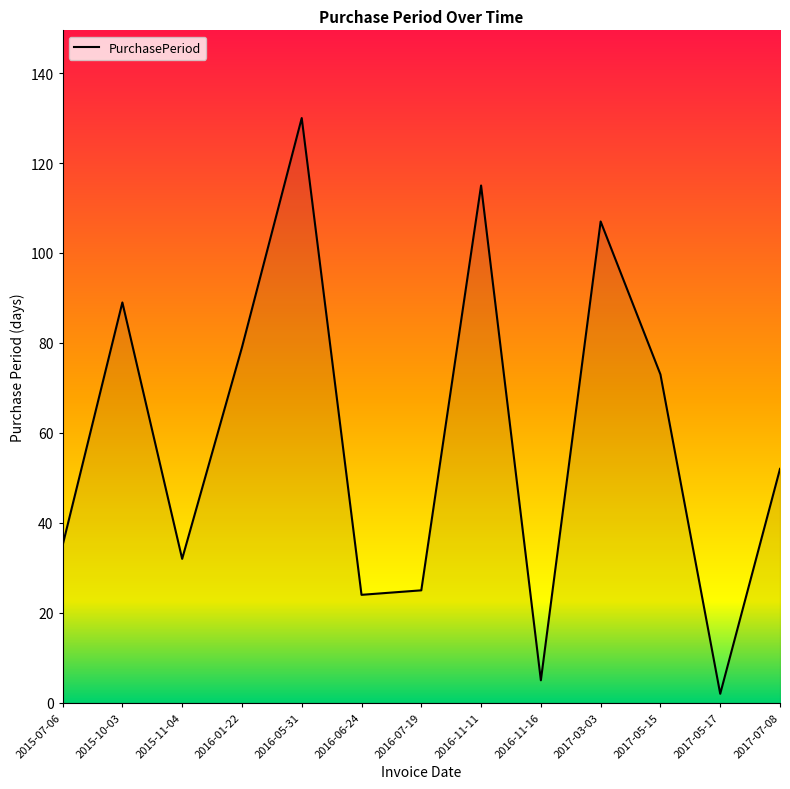

What is the difference between the maximum and minimum values?

128